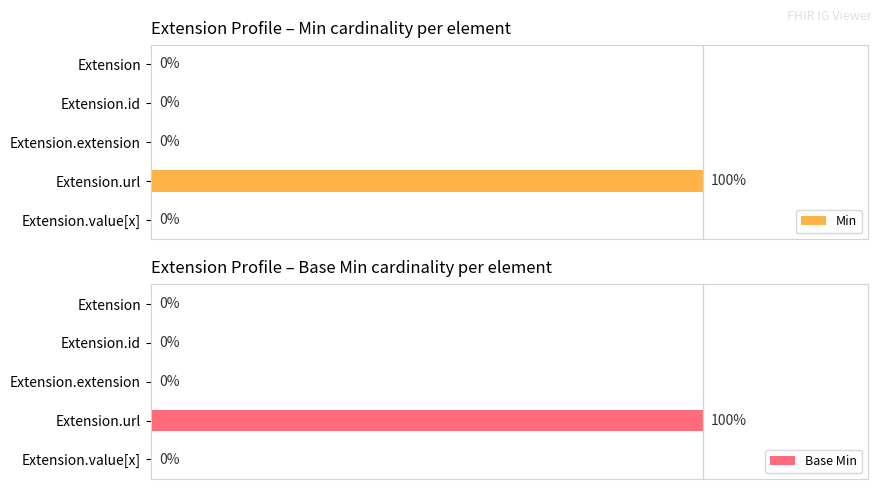

Rank the categories by Min value from highest to lowest.

Extension.url, Extension, Extension.id, Extension.extension, Extension.value[x]